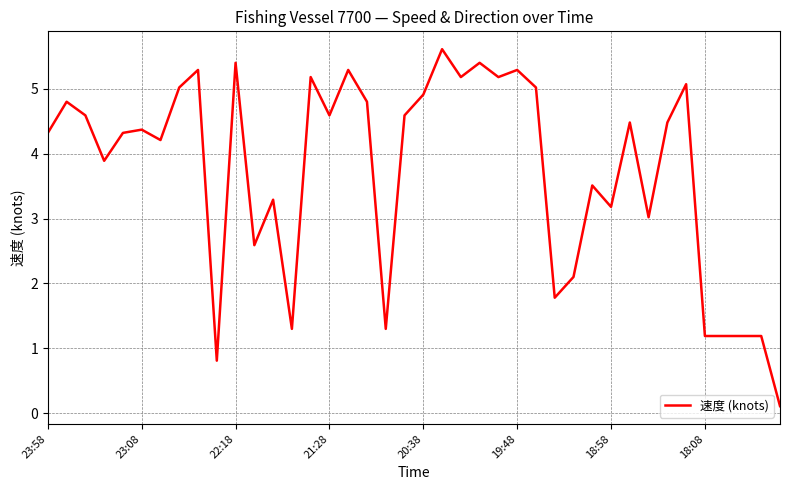

Count the number of values greater than 4.

24